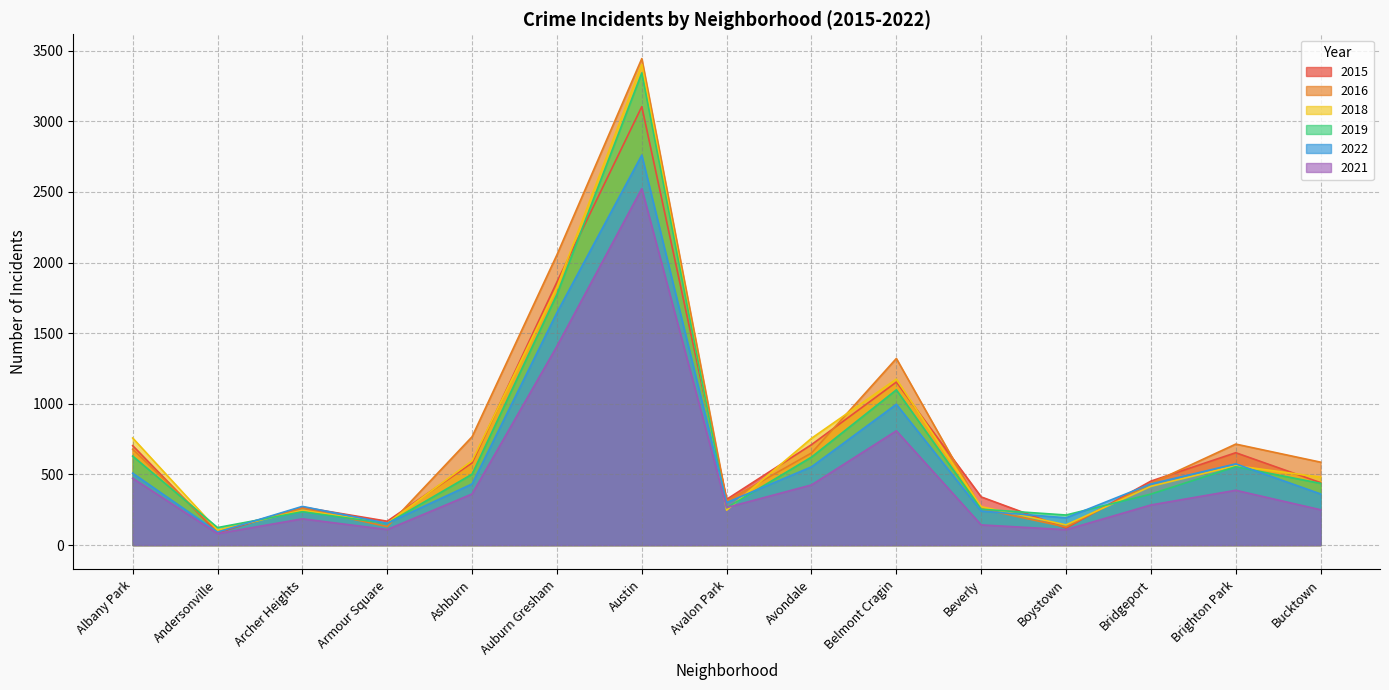

At which category does 2016 reach its first local valley?

Andersonville